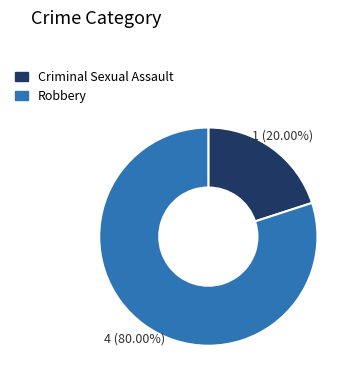

Does any single category account for the majority?

Yes